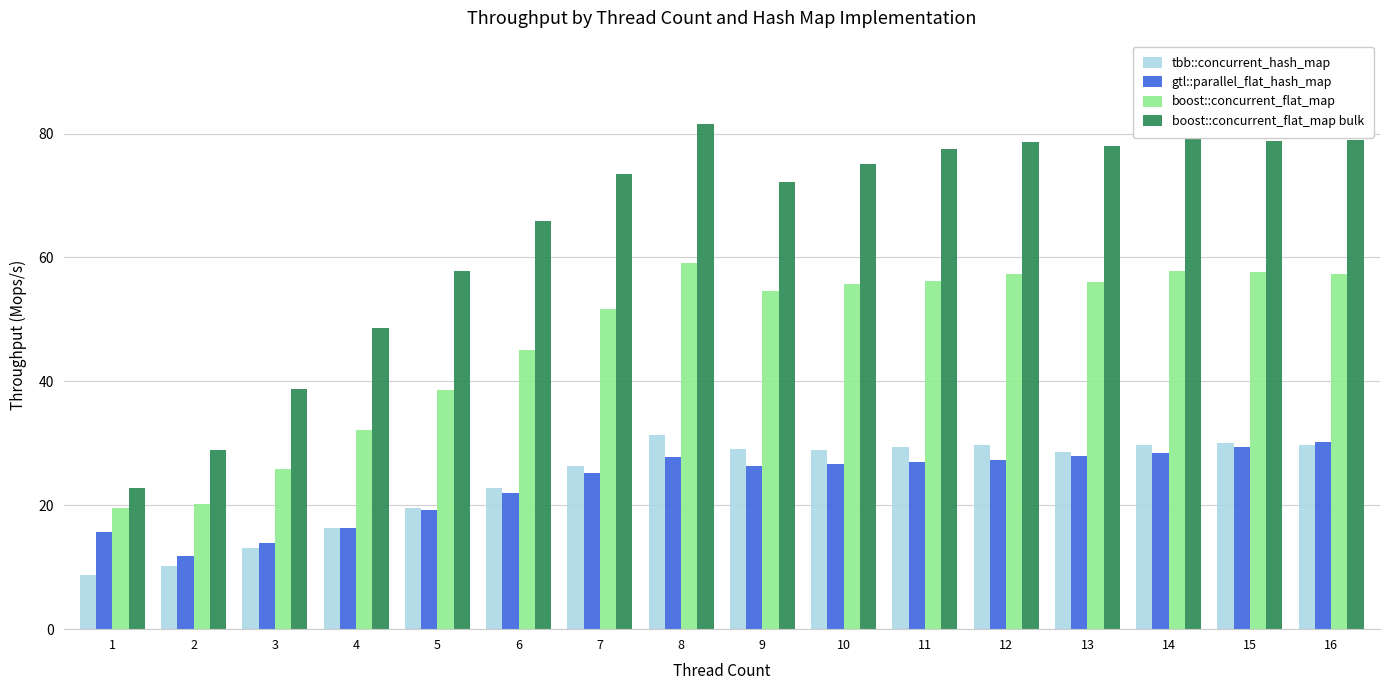

Where does the boost::concurrent_flat_map series first go above 55?

8